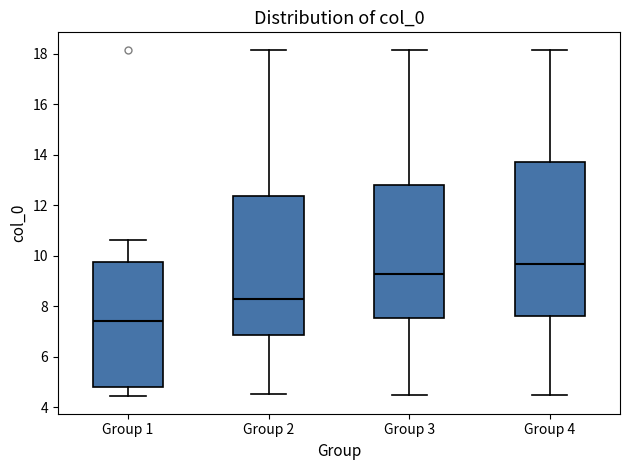

Which box is the tallest, from its lower edge to its upper edge?

Group 4